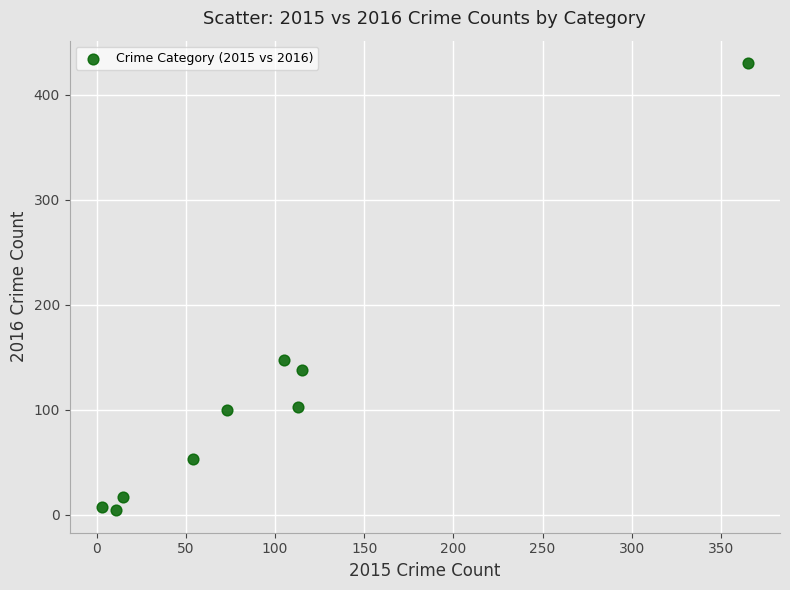

What is the range of Y values (max minus min)?

426